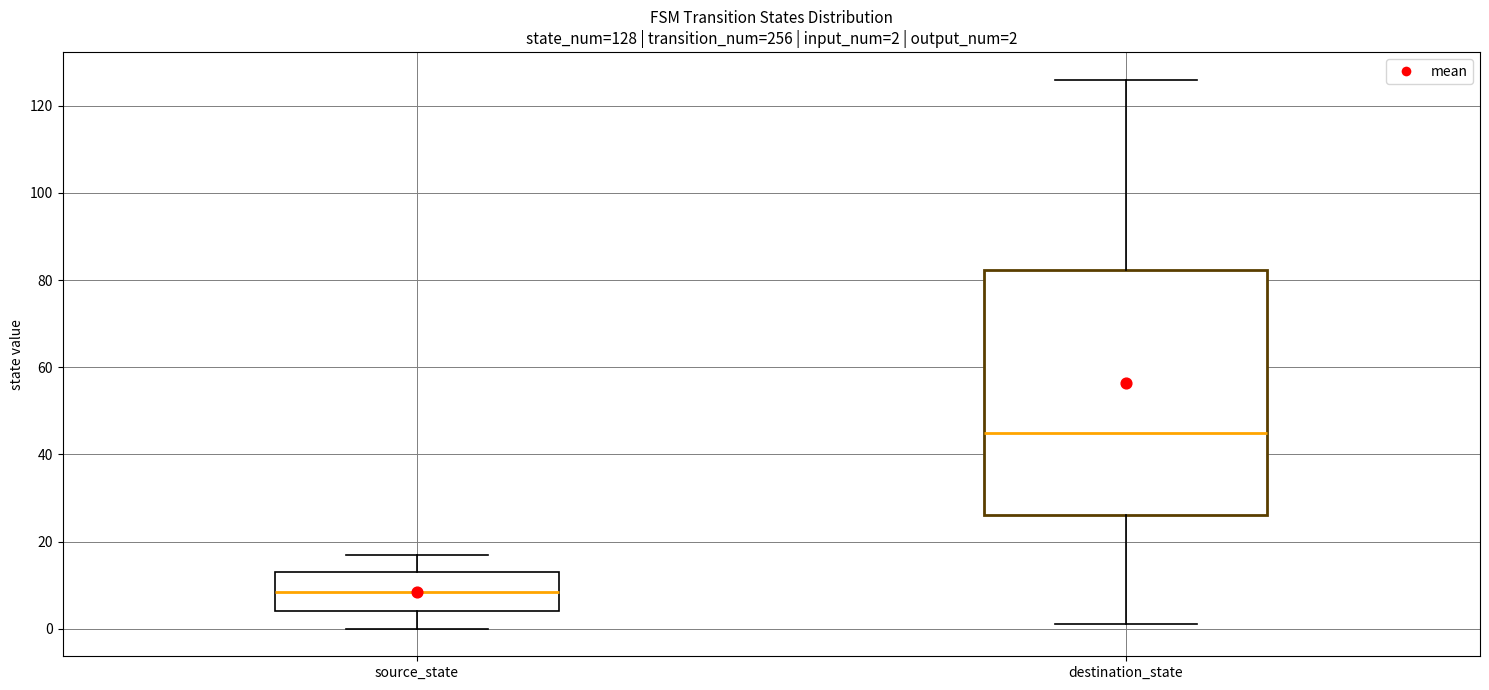

Which box has the lowest median line?

source_state